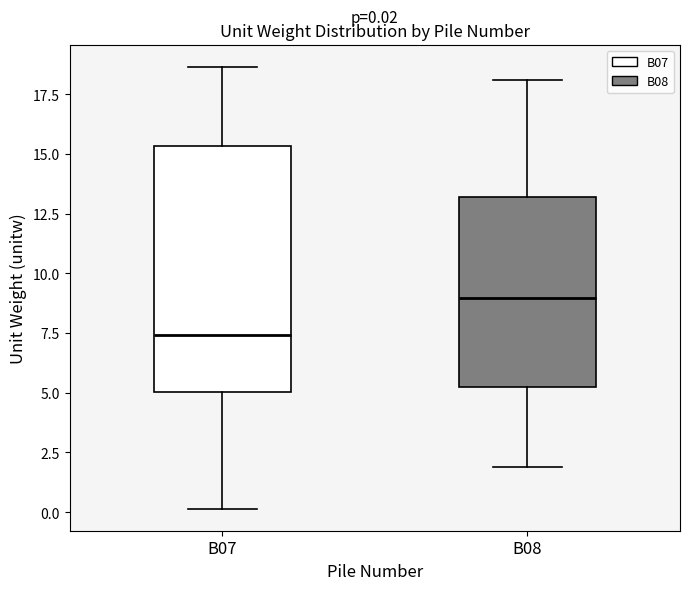

Comparing the boxes themselves (not the whiskers), which one is the tallest?

B07